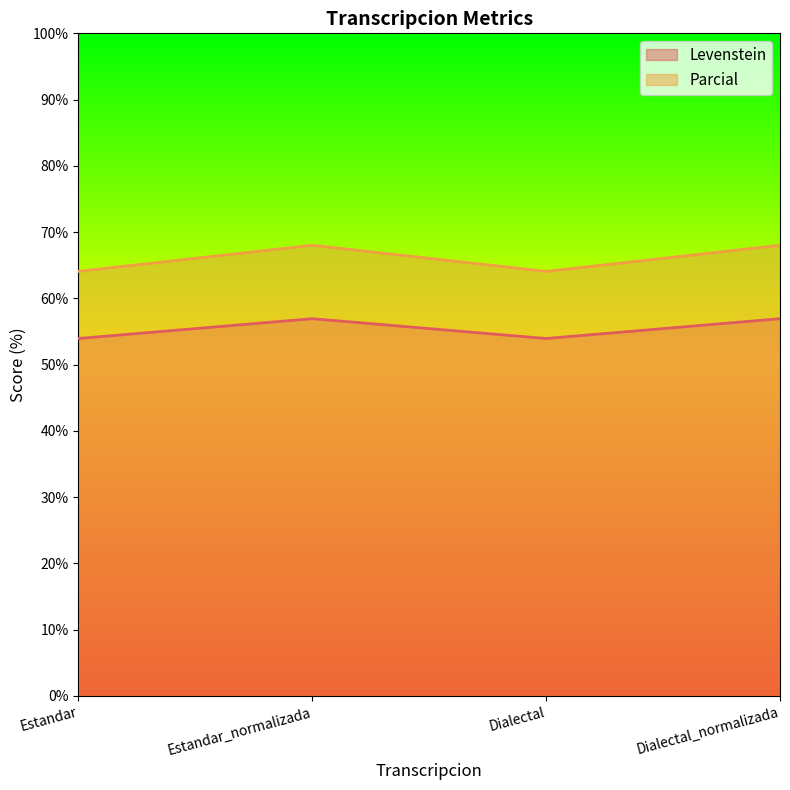

Reading left to right, extract all data points from this chart.

Levenstein: Estandar=53.9	Estandar_normalizada=56.9	Dialectal=53.9	Dialectal_normalizada=56.9
Parcial: Estandar=64.1	Estandar_normalizada=68.0	Dialectal=64.1	Dialectal_normalizada=68.0